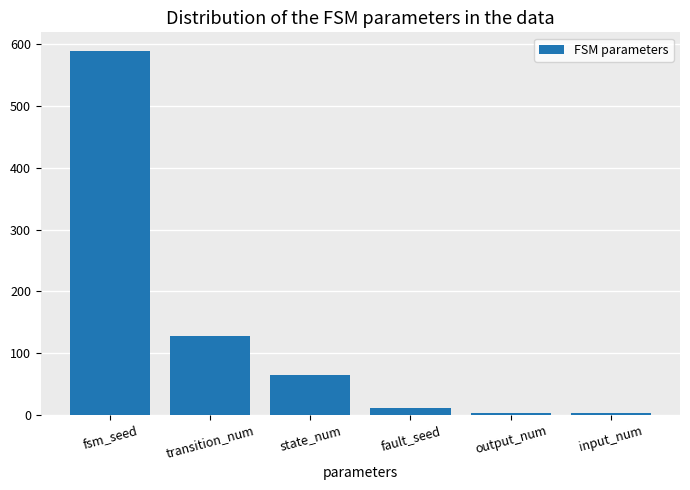

What is the average value?

133